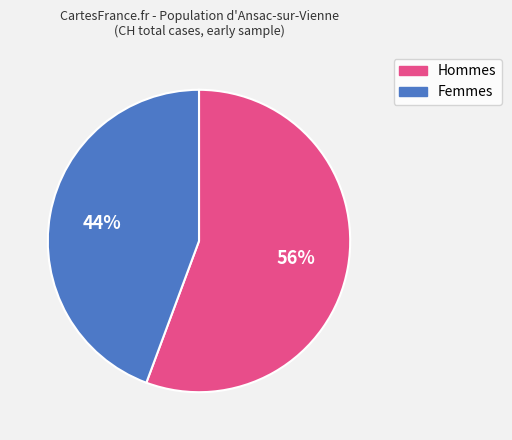

Is there a majority slice in this chart?

Yes